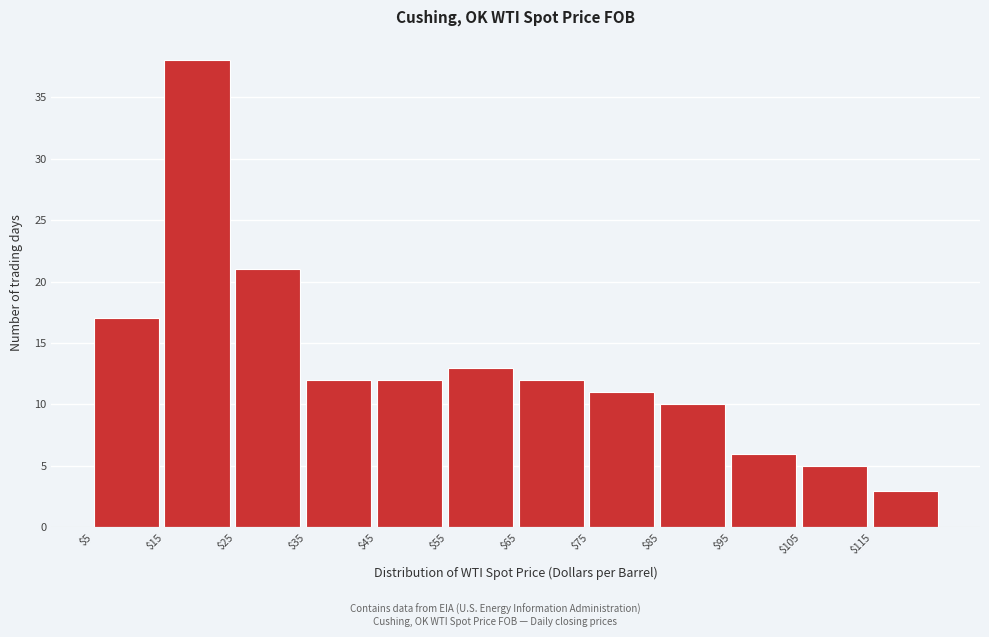

Which range on the x-axis has the tallest bar?

15 to 25